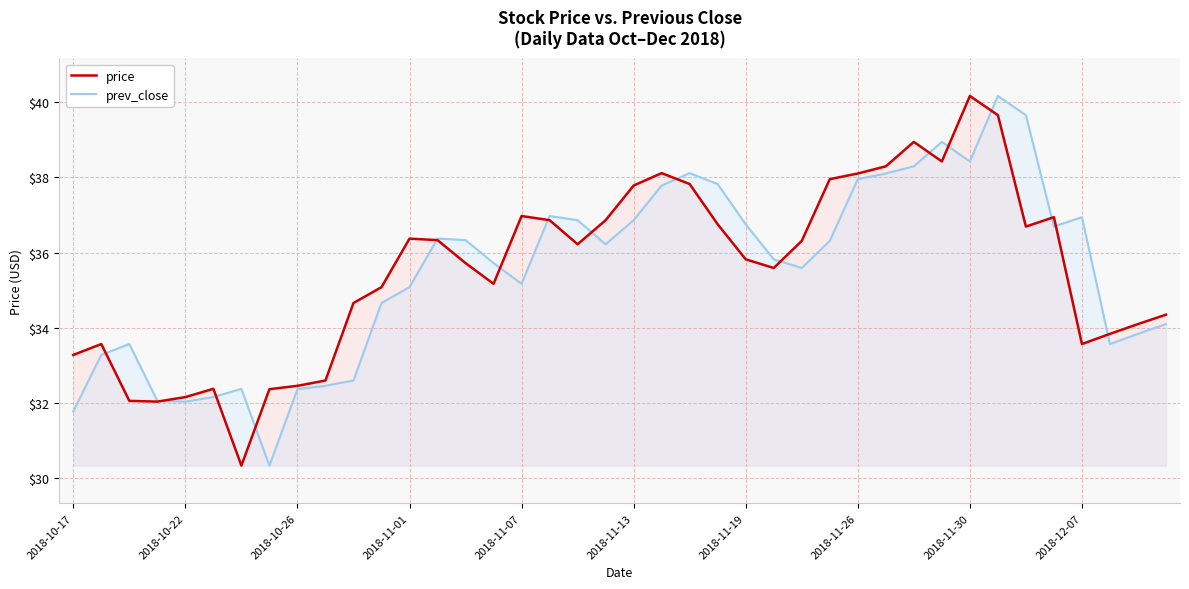

What is the spread (max minus min) of values at 2018-11-01?

1.3